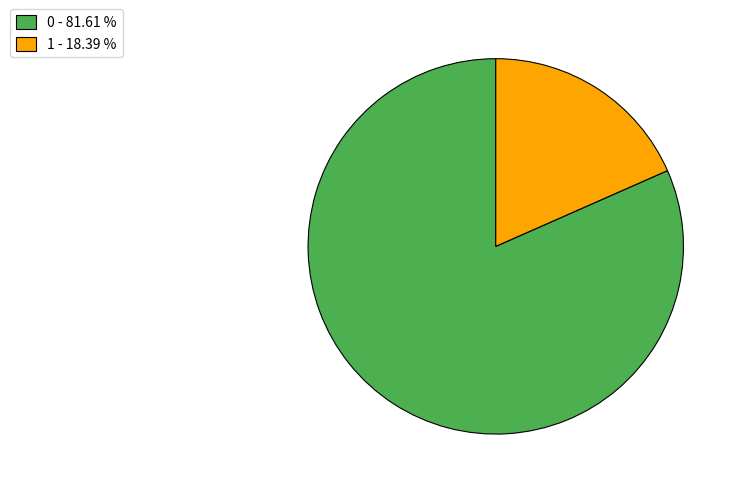

Rank the categories by value from lowest to highest.

1 - 18.39 %, 0 - 81.61 %